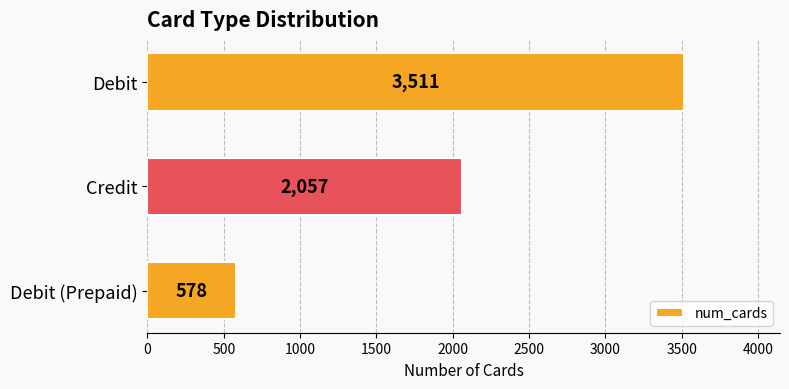

What is the value of the 1st bar from the top?

3511